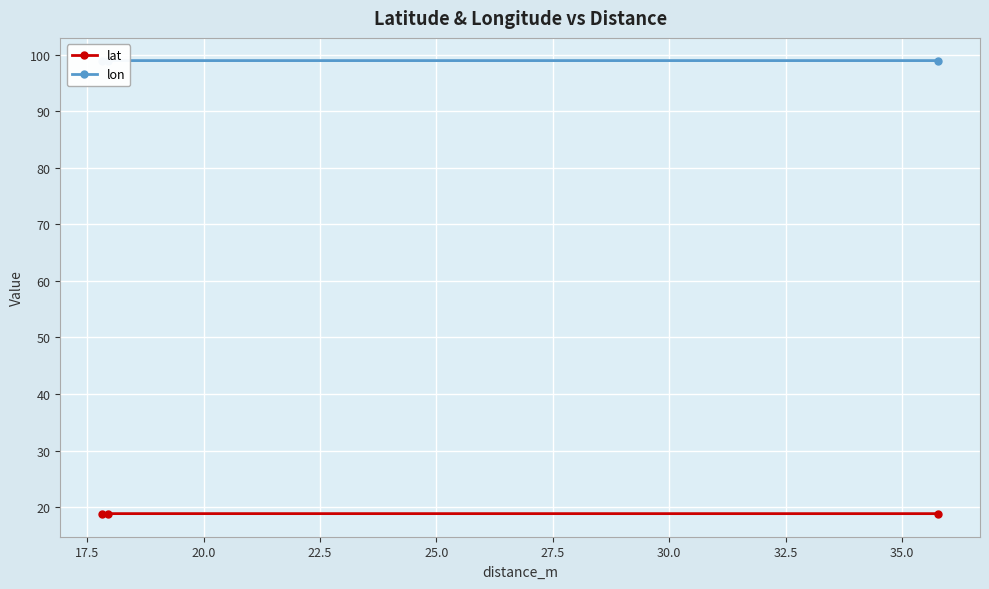

What is the value of the lat point at the 1st from the left?

18.8